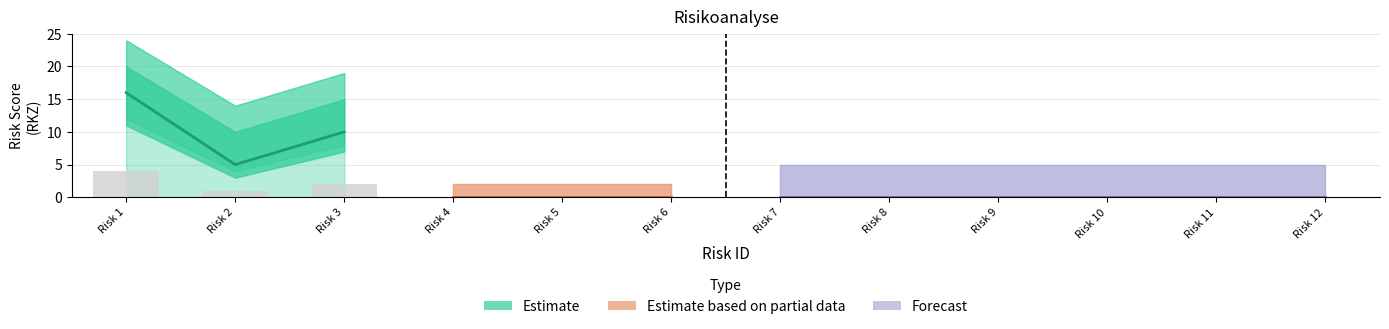

At which category is the sum across all series the highest?

1